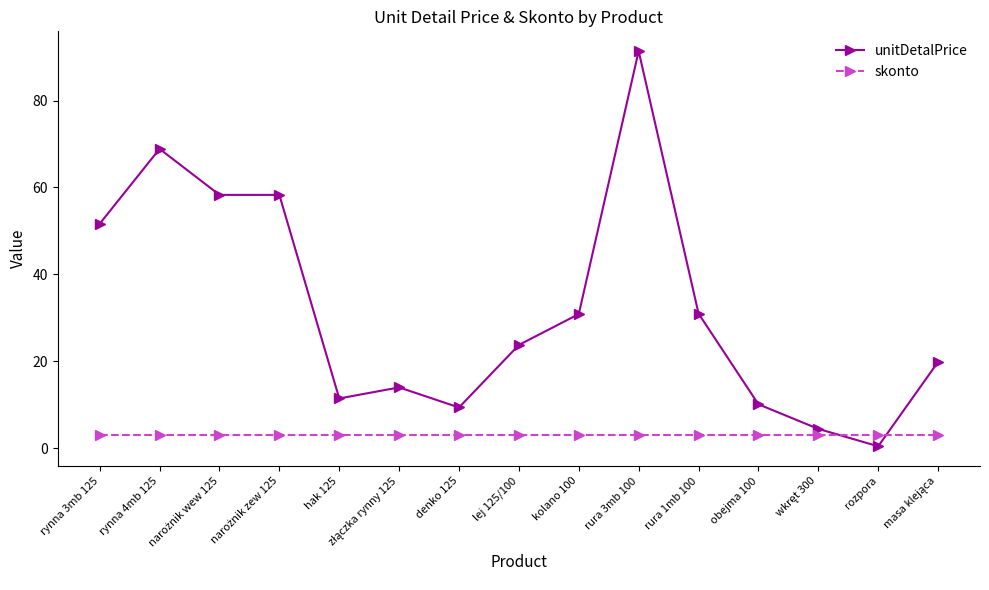

What position from the left is rura 1mb 100?

11